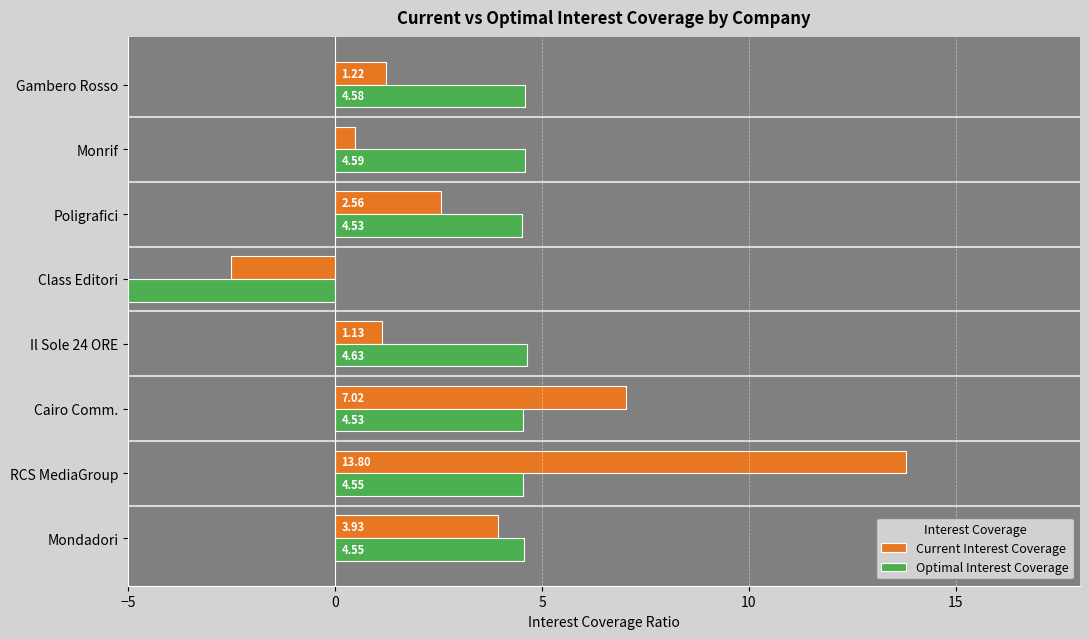

What is the sum of all Current Interest Coverage values?

27.6